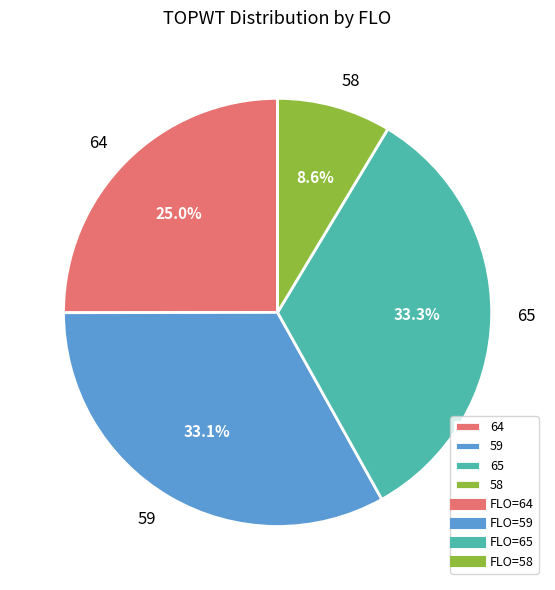

Count the number of slices in the pie.

4